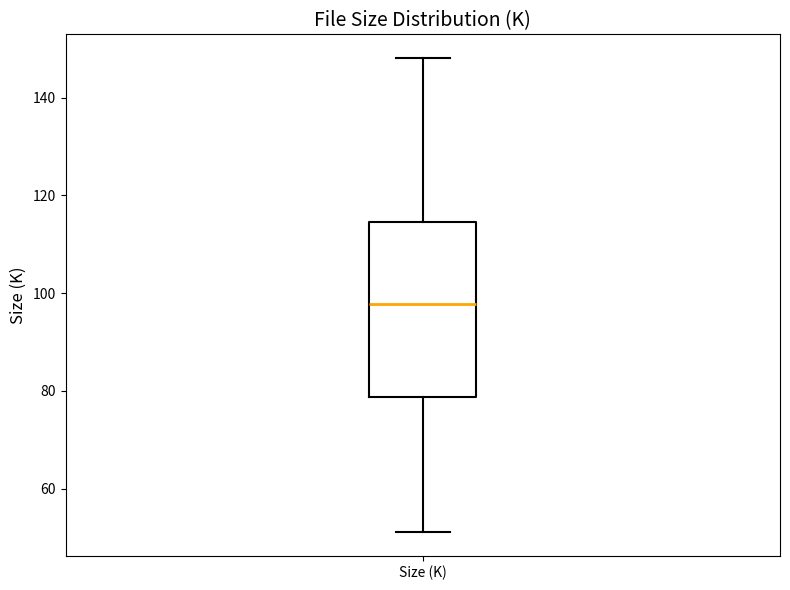

Where is the lower edge of the box for Size (K) on the y-axis? The values are not printed on the chart, so give them approximately, as read against the axis.

78